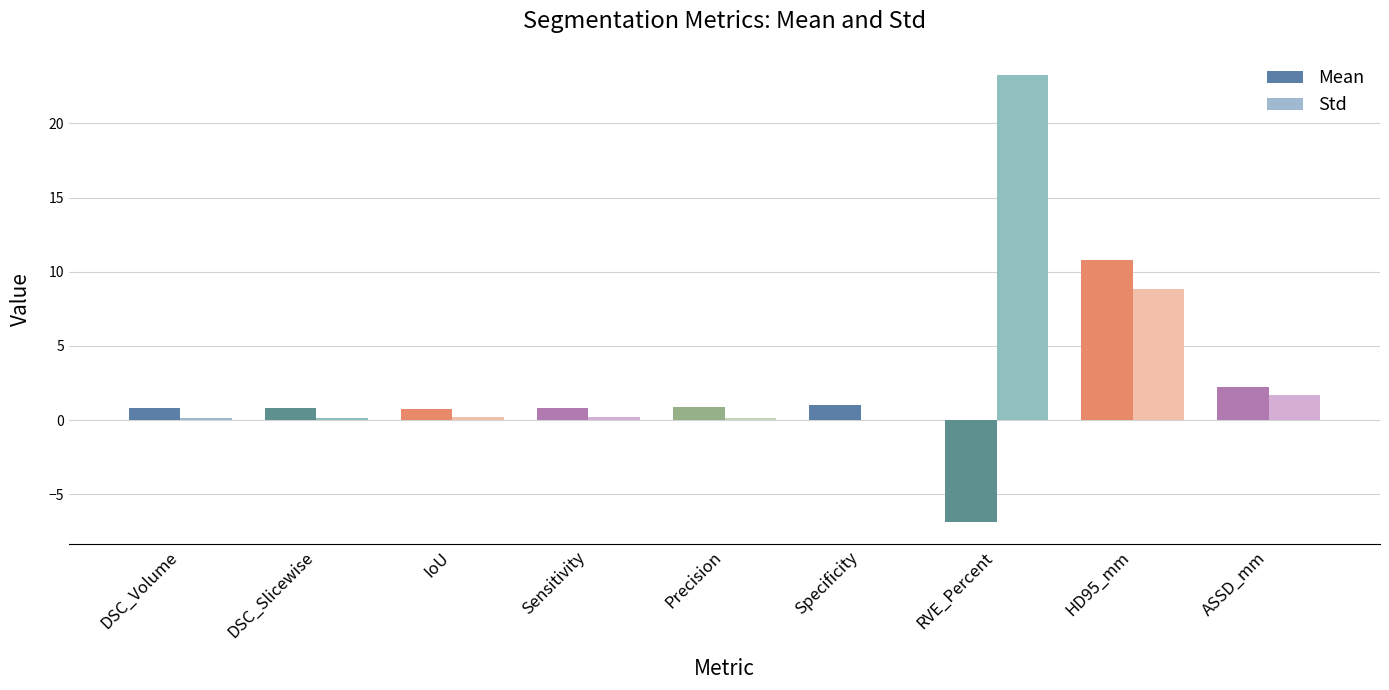

What is the spread (max minus min) of values at Specificity?

1.0